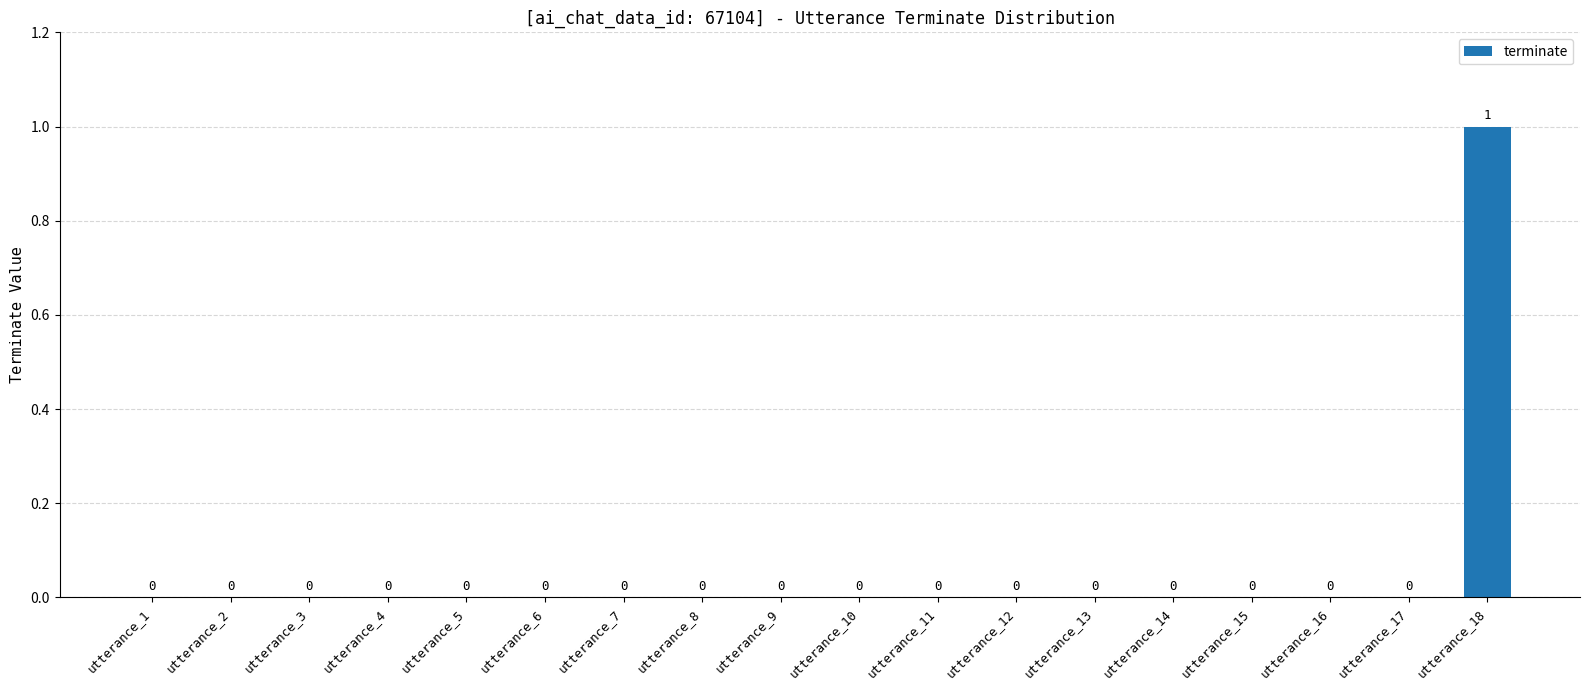

How many values are between 0 and 1?

18